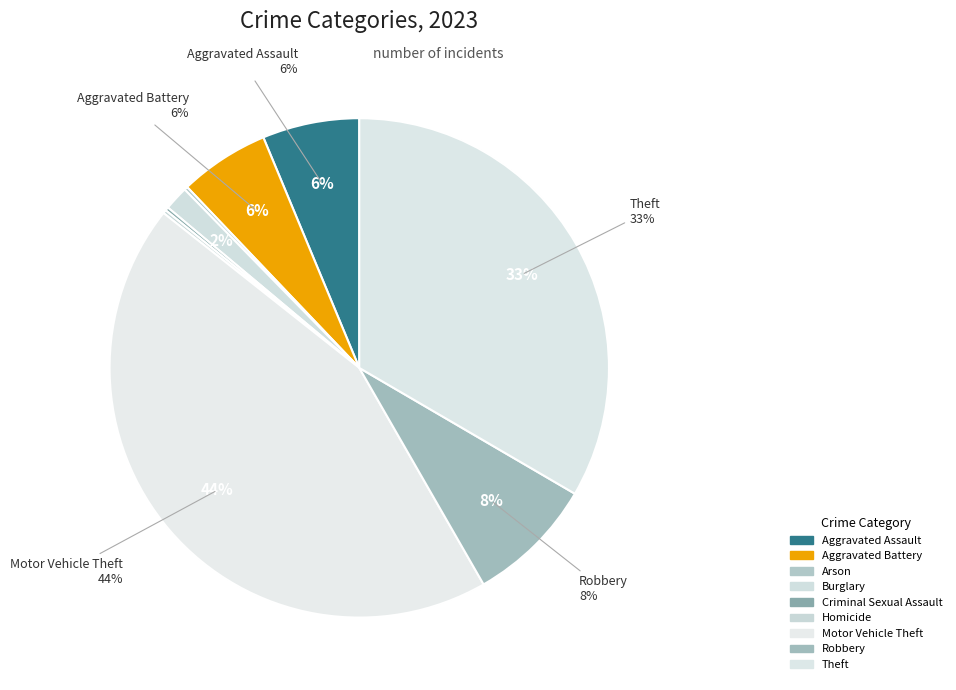

What percentage is the Aggravated Battery slice, to the nearest percent?

6%